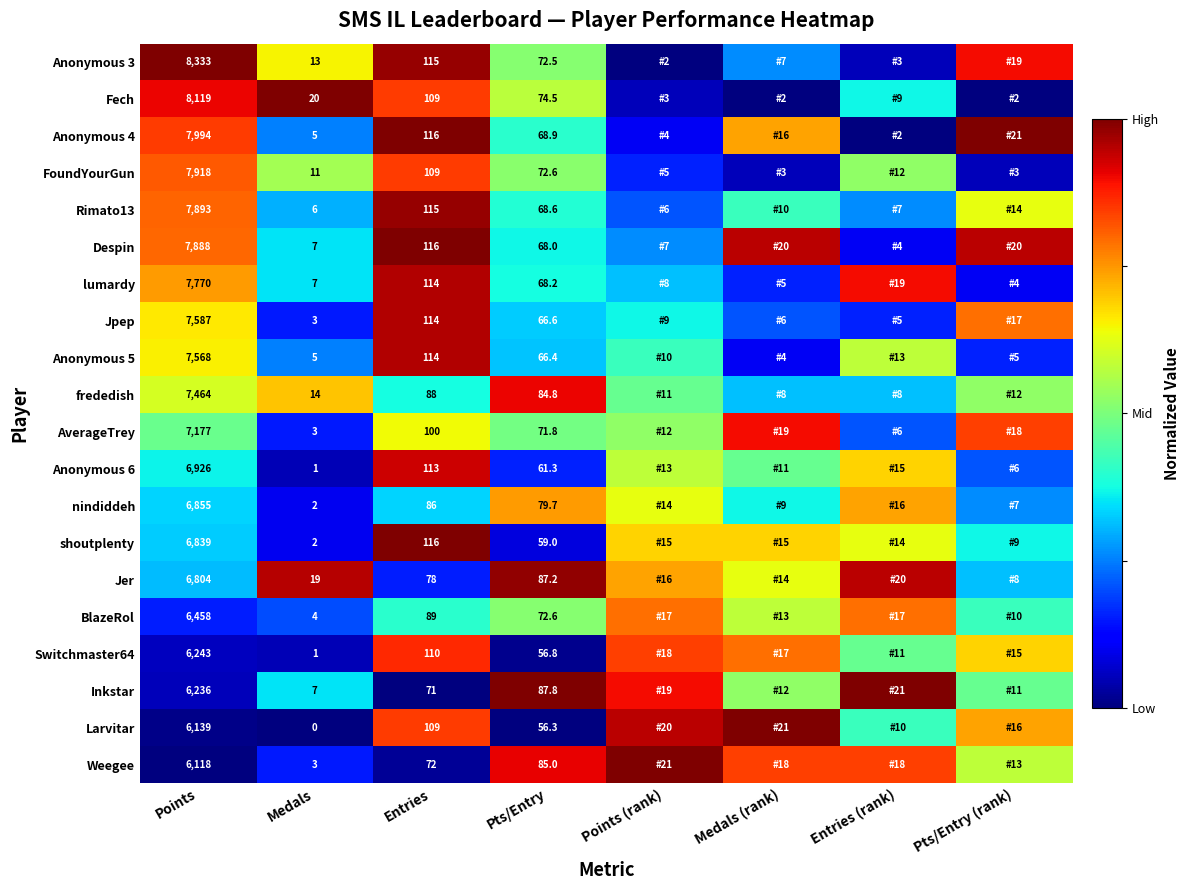

At how many categories does at least one series exceed 0?

8